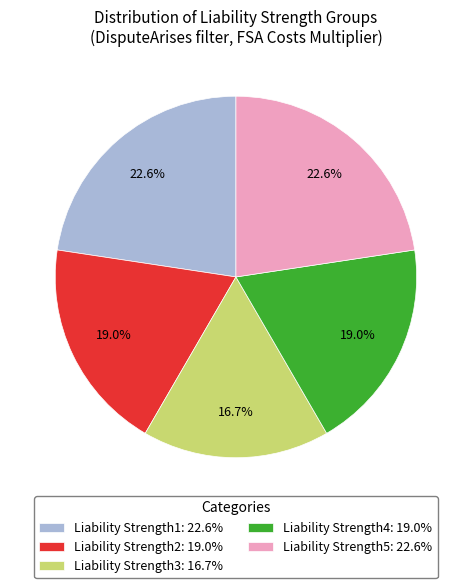

How many slices are in this pie chart?

5